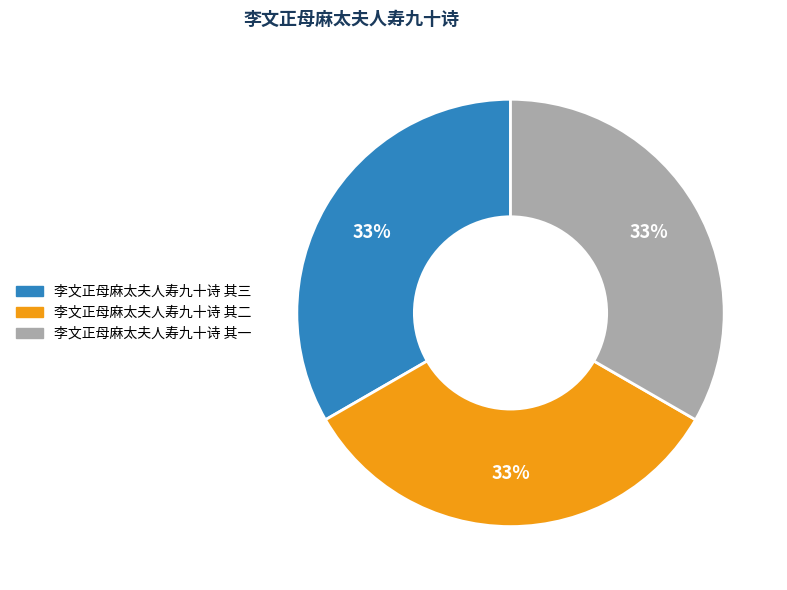

Approximately how many times larger is the value at 李文正母麻太夫人寿九十诗 其三 compared to 李文正母麻太夫人寿九十诗 其一?

1.0